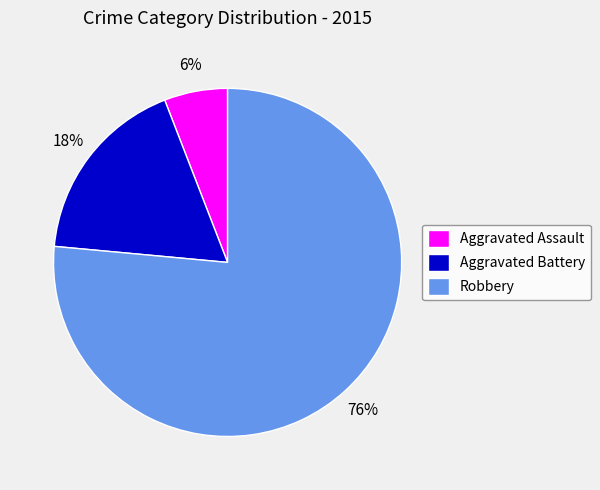

To the nearest percent, what is the combined percentage of Robbery and Aggravated Assault?

82%